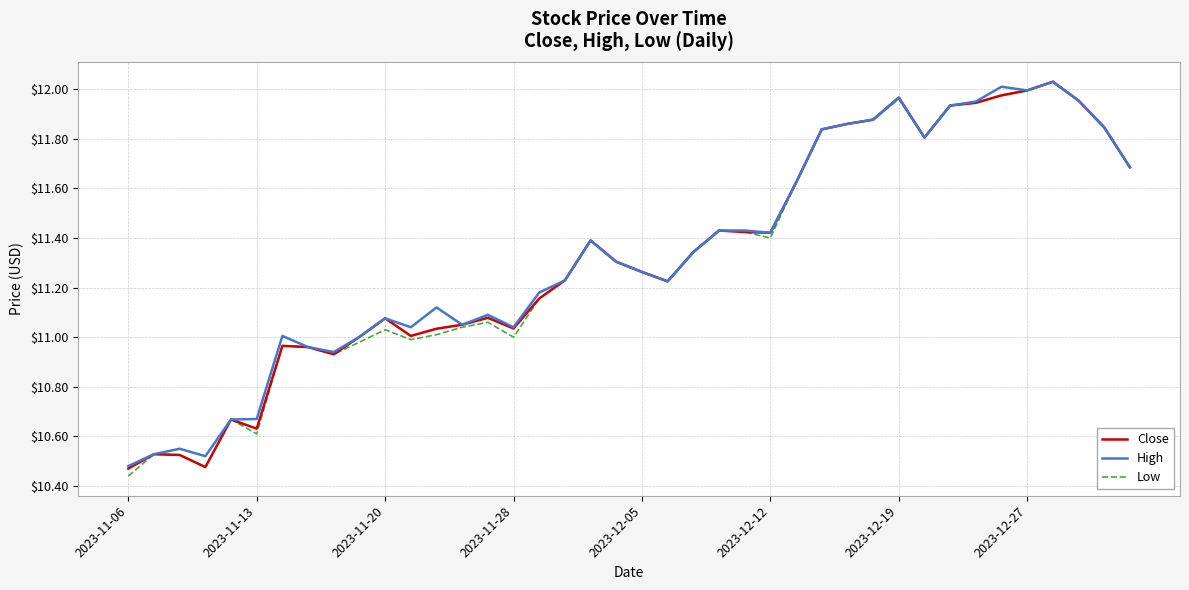

Does the chart display data point markers on the line(s)?

No